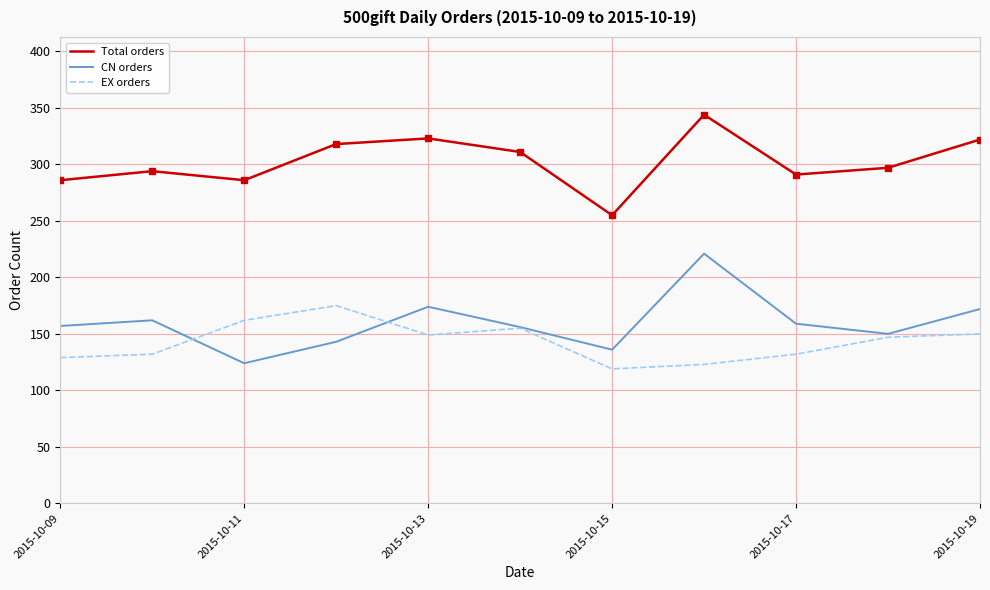

Rank the series by their maximum value, from highest to lowest.

Total orders, CN orders, EX orders